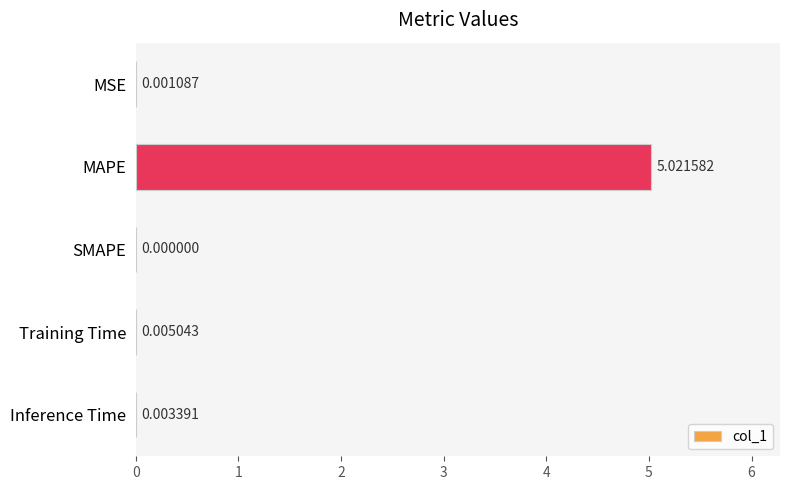

Which has a higher value, MAPE or Training Time?

MAPE